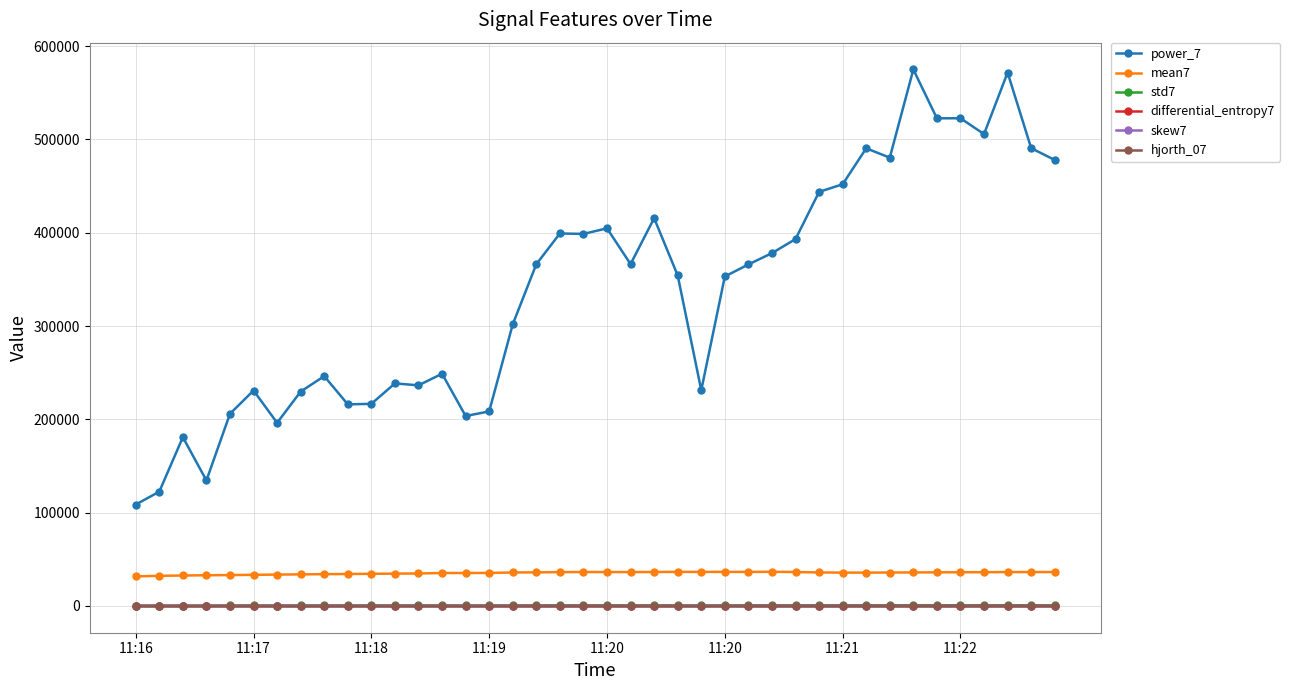

How many series are shown in this chart?

6